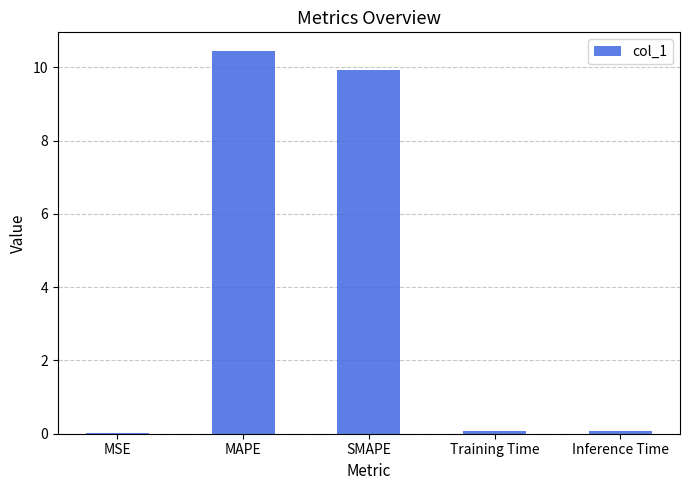

Which has a higher value, SMAPE or Training Time?

SMAPE